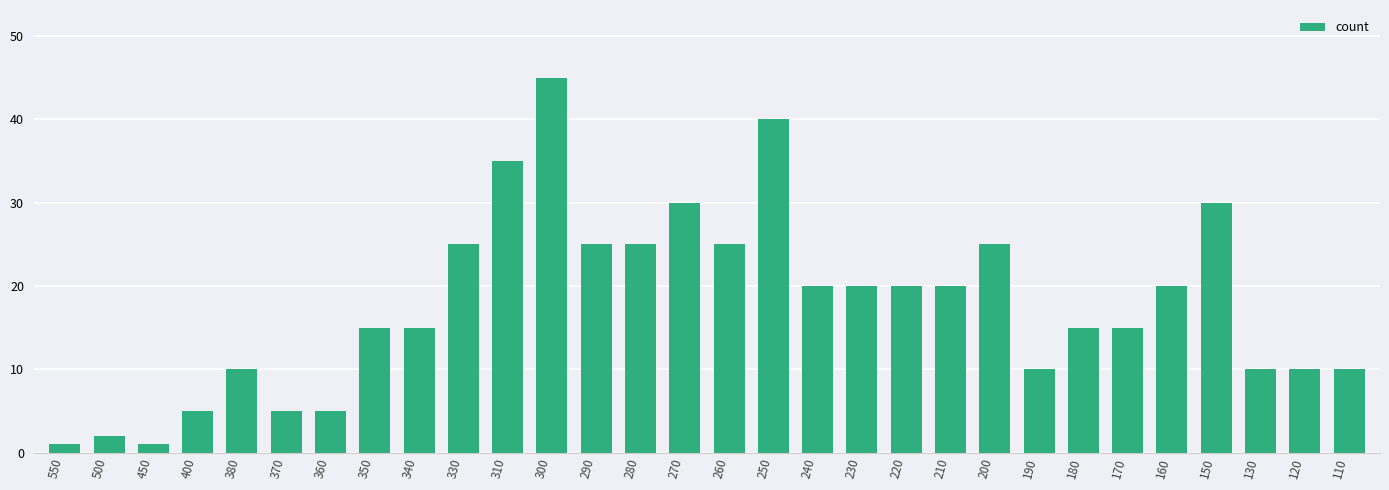

What is the ratio of the value at 240 to the value at 260?

0.8